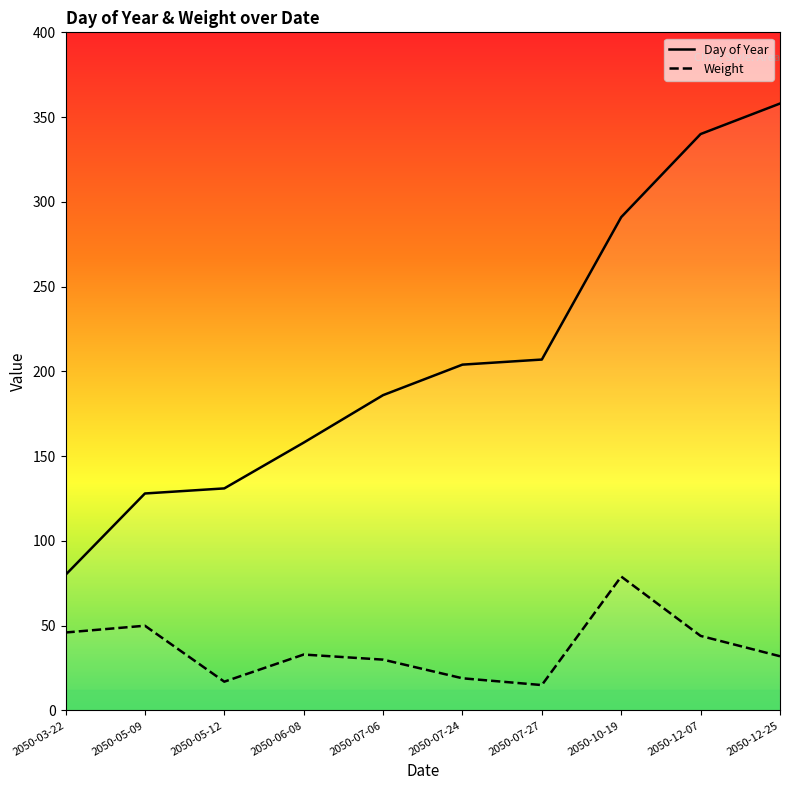

What is the difference between the maximum and second lowest values in the Weight series?

62